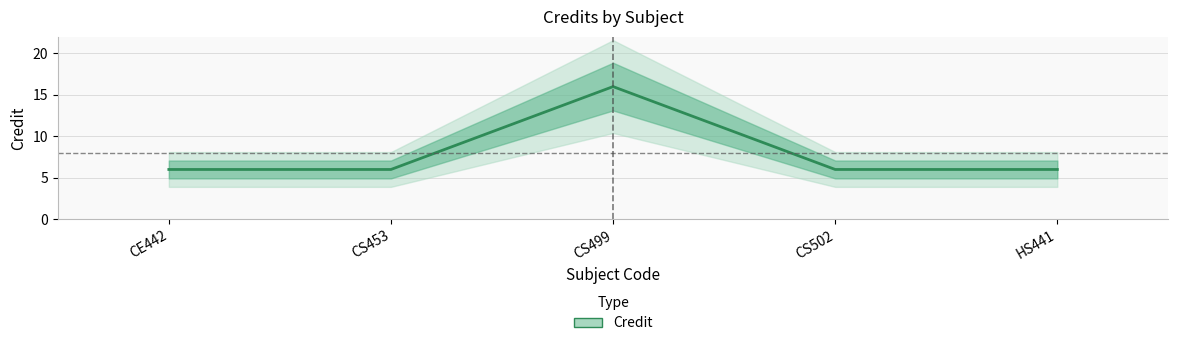

Reading left to right, extract all data points from this chart.

CE442=6	CS453=6	CS499=16	CS502=6	HS441=6